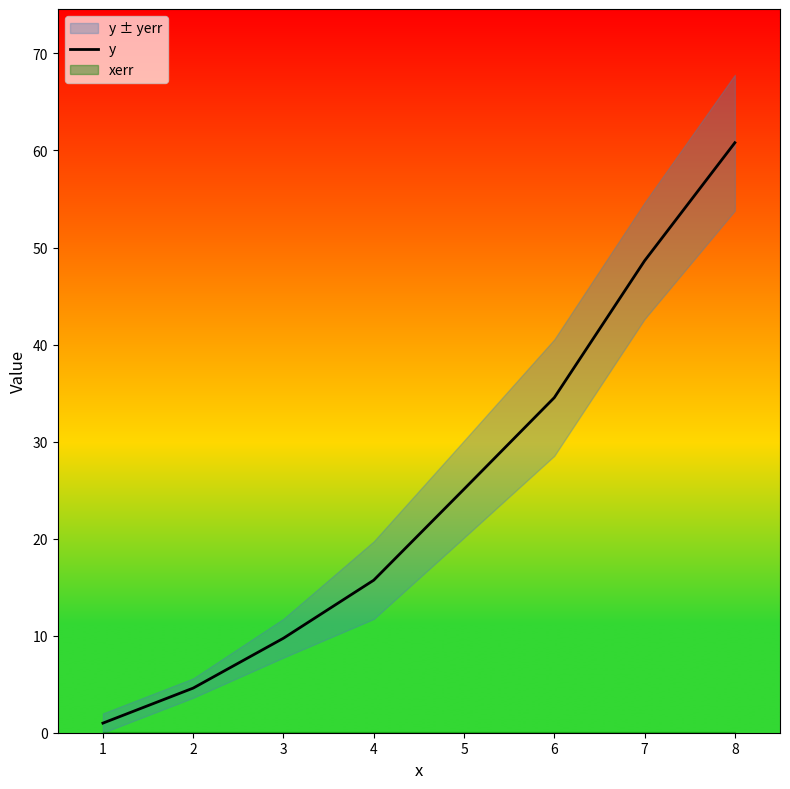

What is the sum of the values at 6 and 3?

44.3